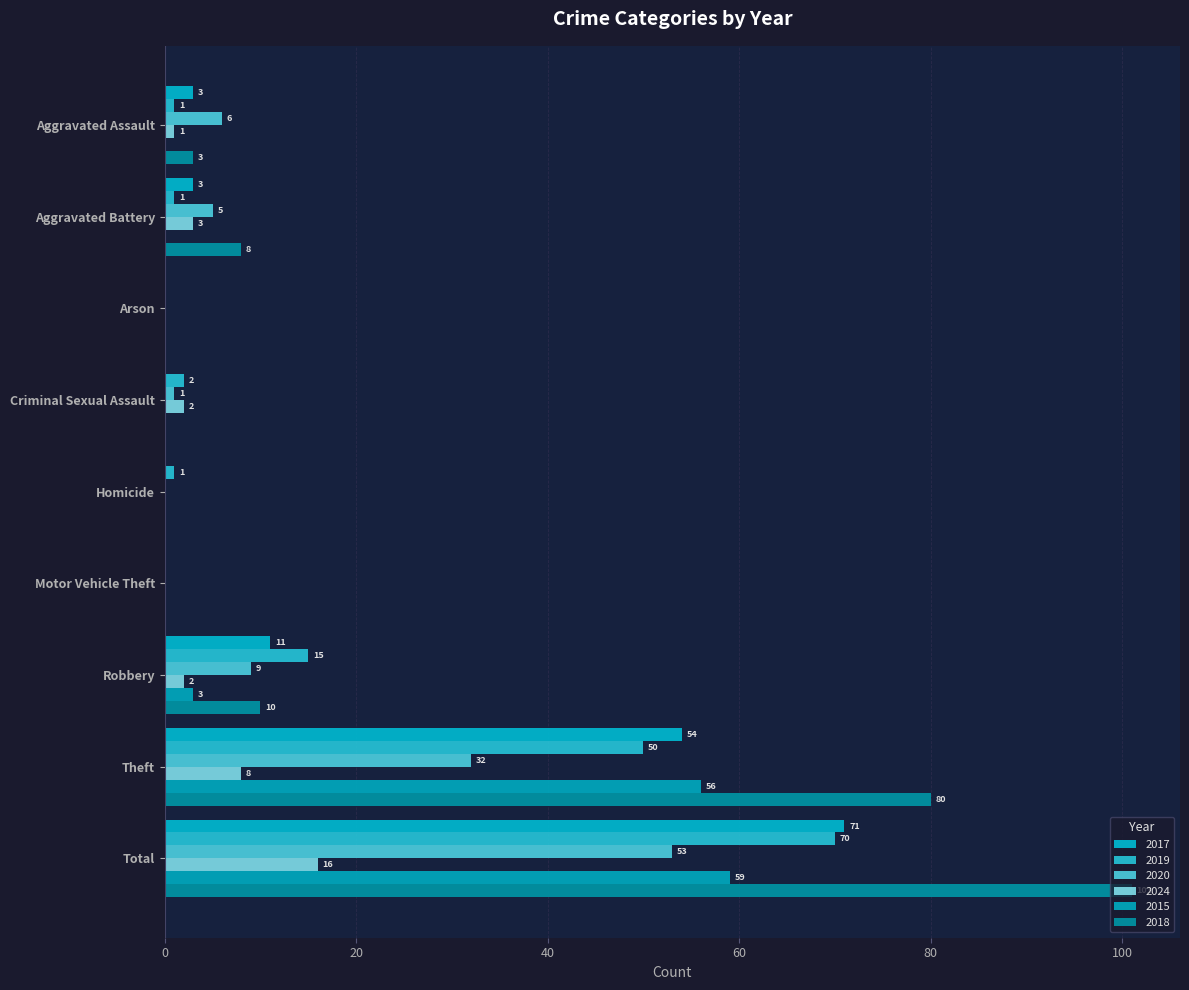

What is the difference between the highest and lowest values at Criminal Sexual Assault?

2